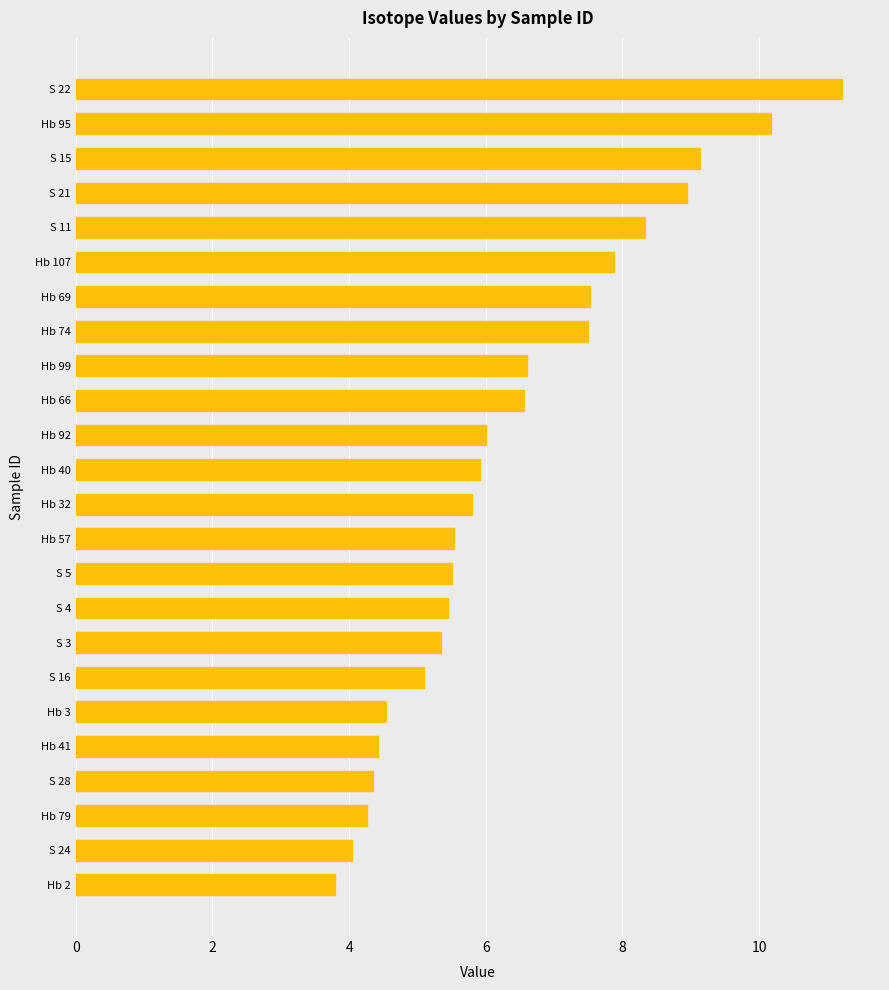

Between S 11 and Hb 57, which is larger?

S 11